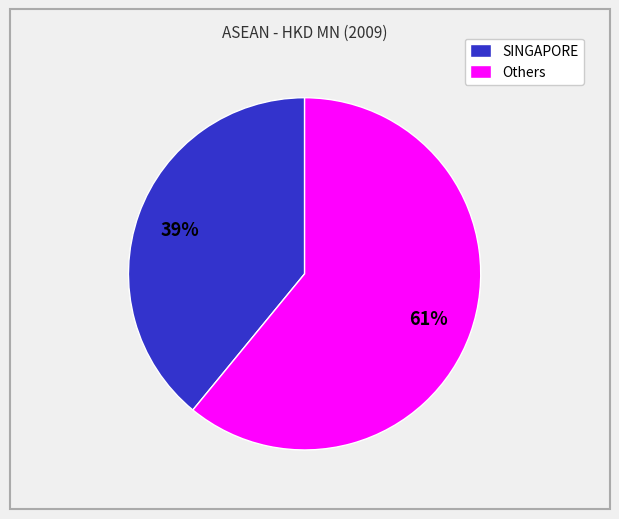

Which category has the smallest portion of the pie?

SINGAPORE